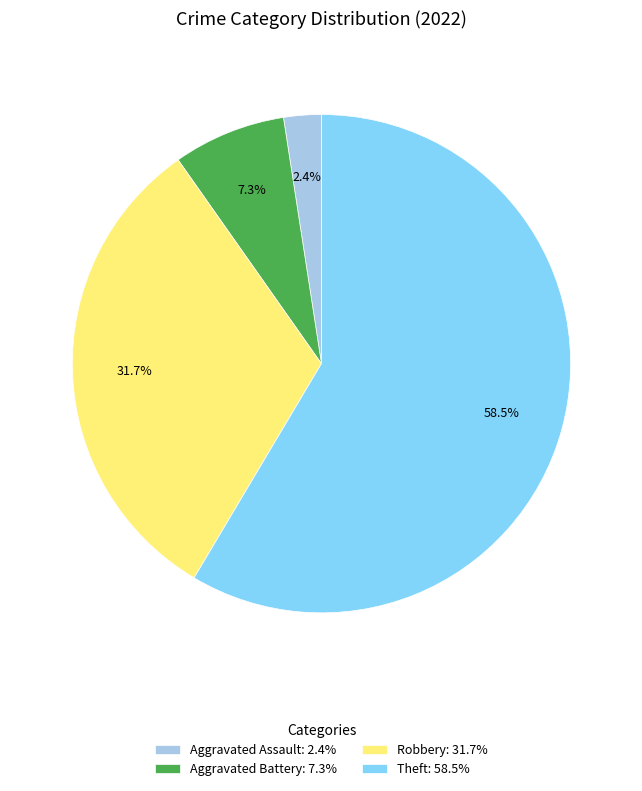

Combined, do Theft: 58.5% and Aggravated Assault: 2.4% account for over 50%?

Yes